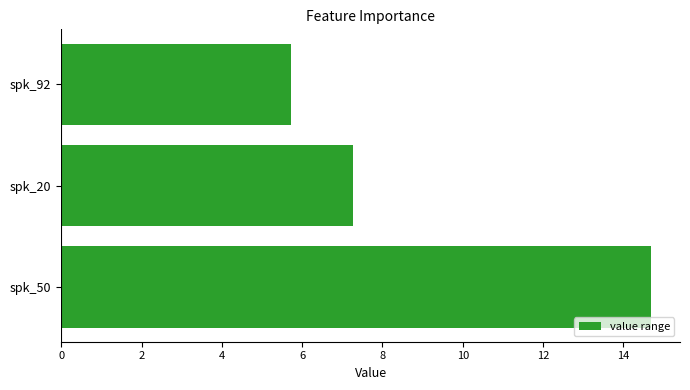

How many values exceed 7?

2